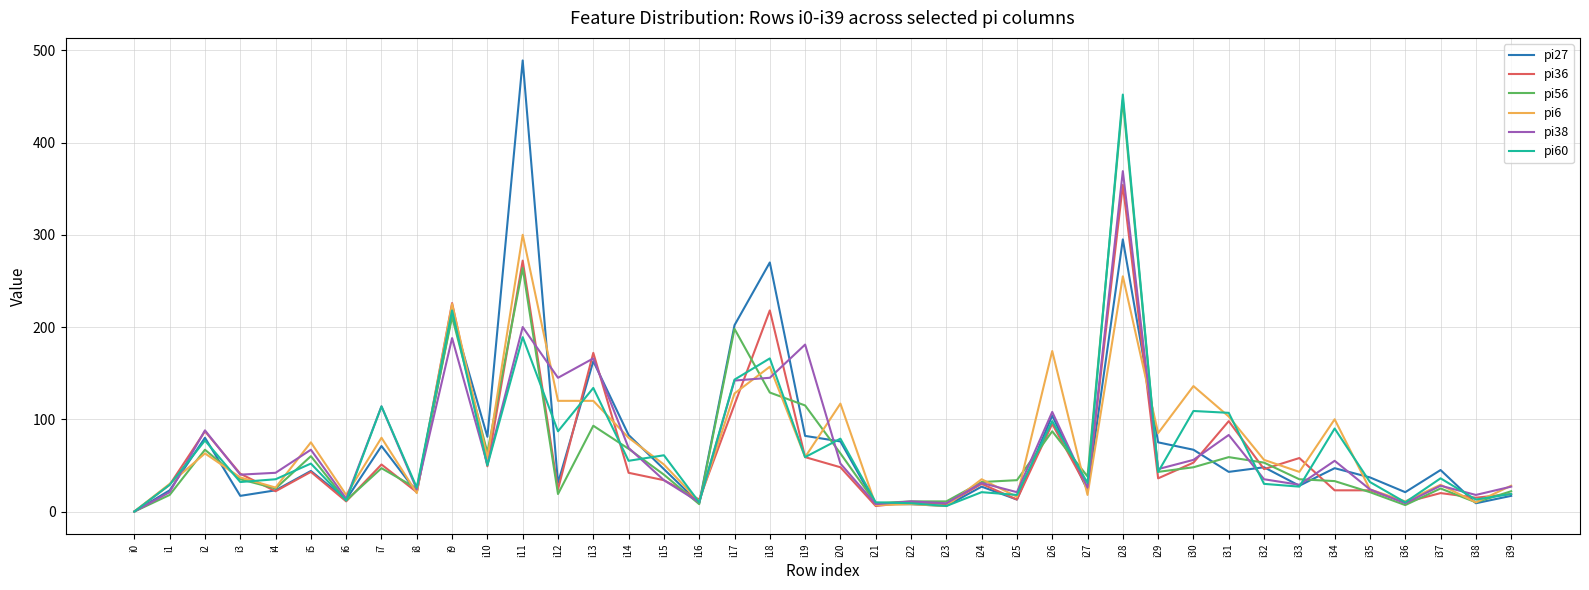

What is the difference between the pi38 values at i32 and i10?

16